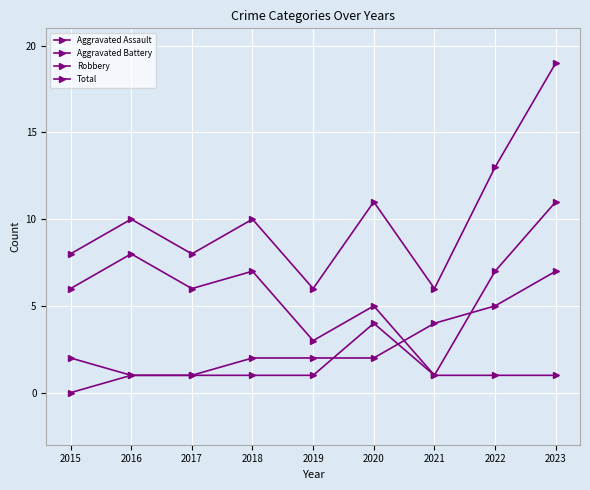

How many categories are shown in the chart?

9